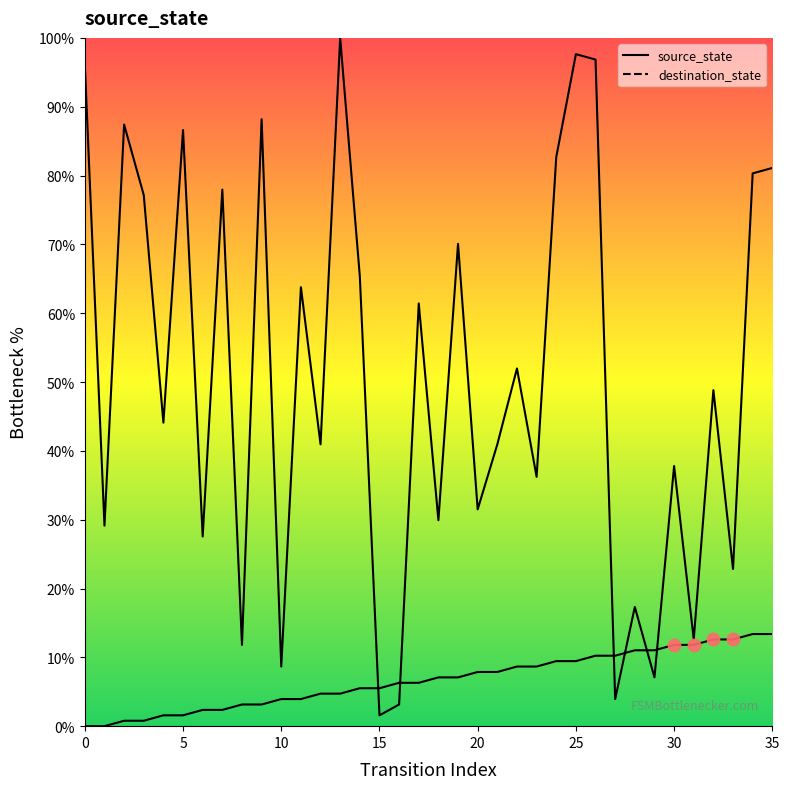

At which category is the sum across all series the highest?

25